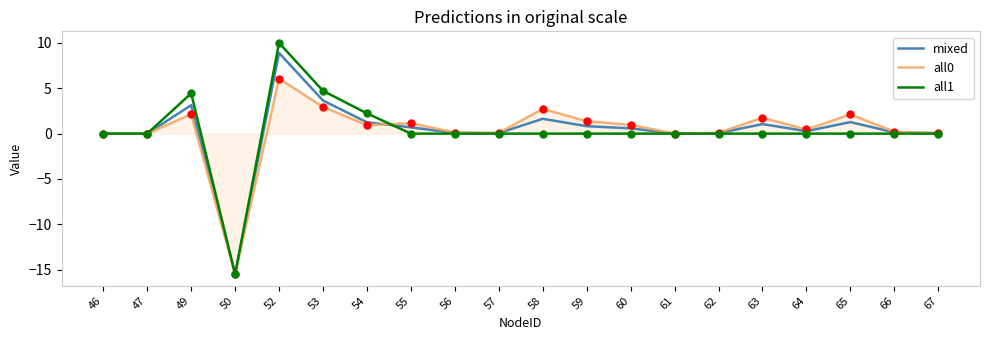

What is the difference between the highest and lowest values at 54?

1.3